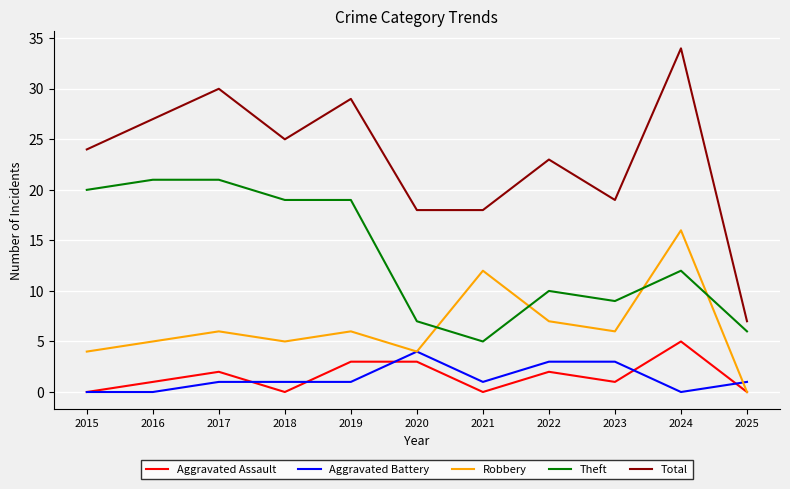

Which series changed the most between 2022 and 2024?

Total